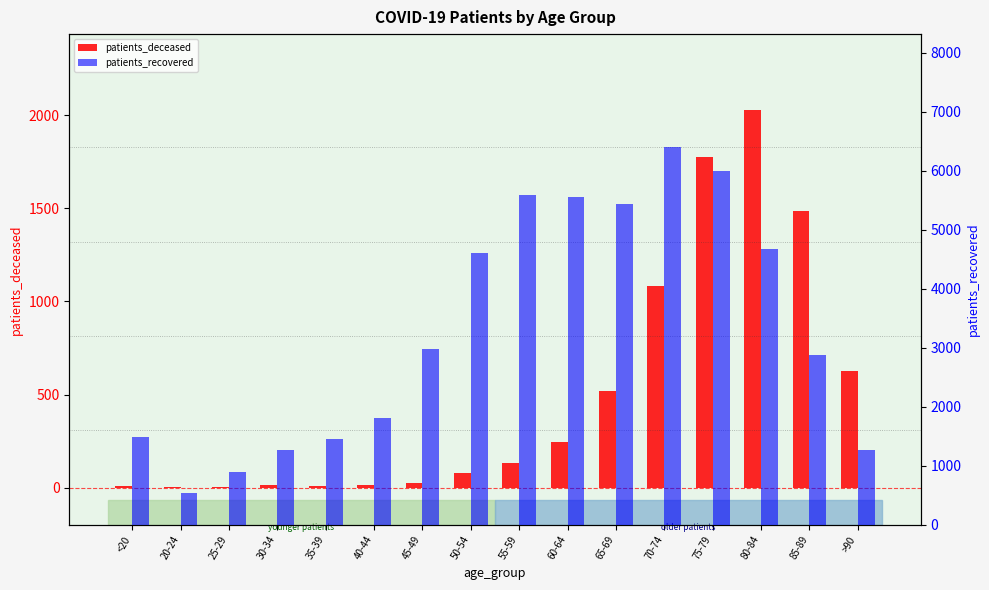

Which series has the widest spread of values?

patients_recovered